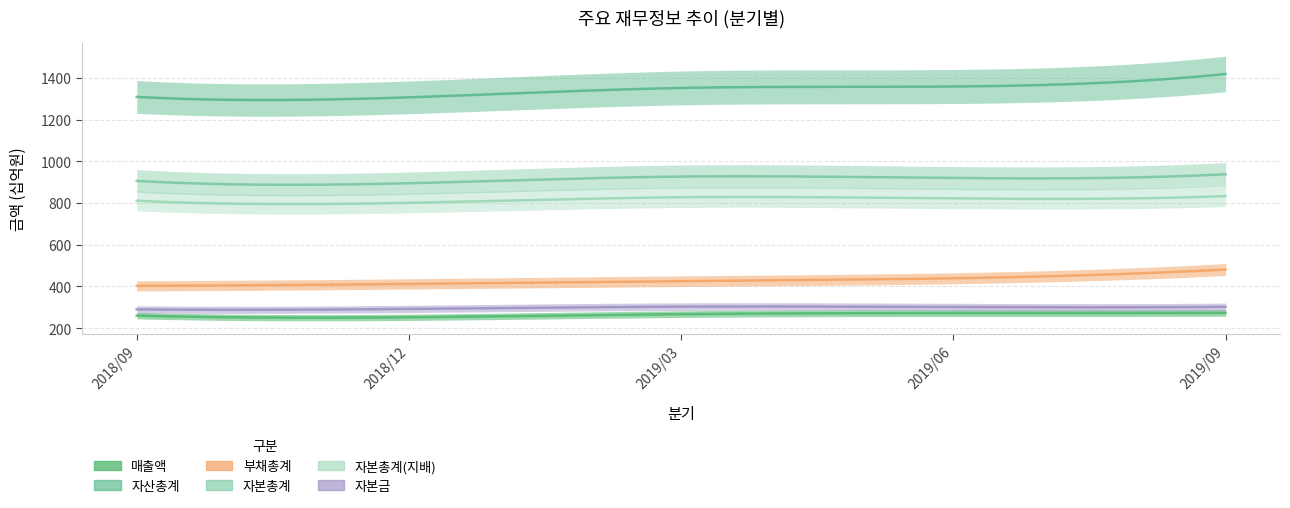

What is the label of the 4th point from the left?

2019/06